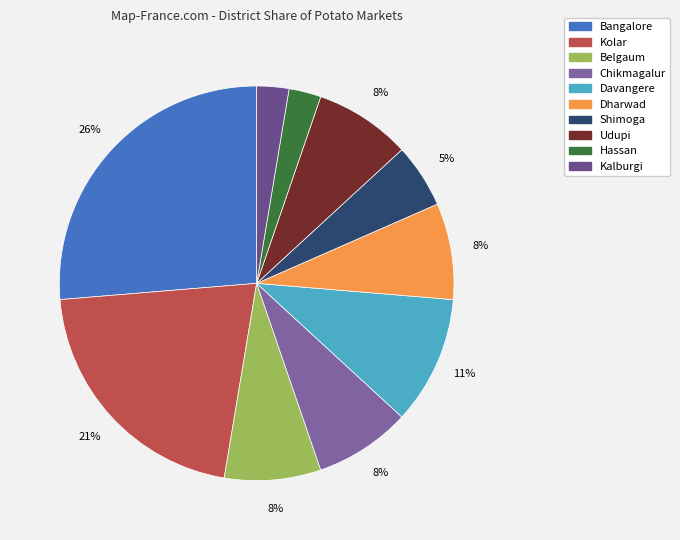

Does Shimoga represent more than half of the total?

No